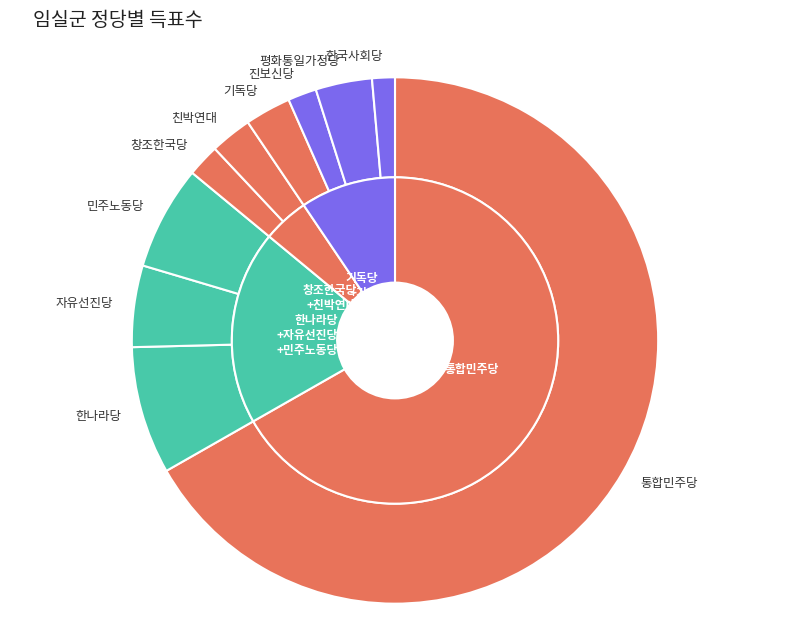

To the nearest percent, what portion does 한나라당 represent?

8%